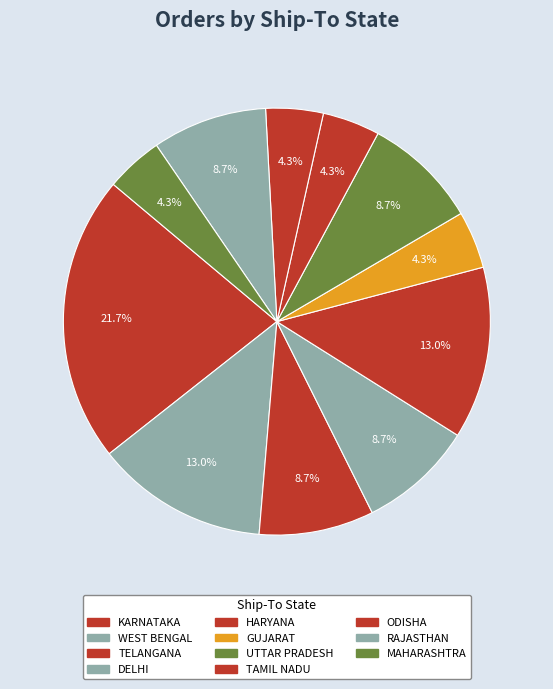

To the nearest percent, what is the difference between the largest and smallest slice percentages?

17%